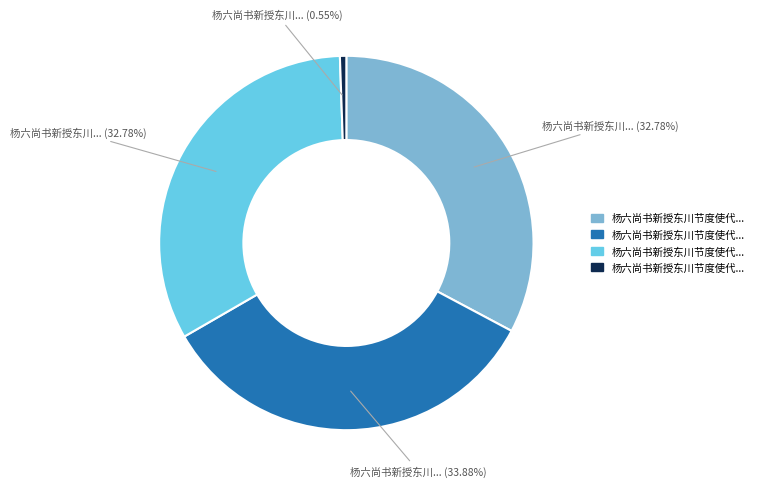

Is there a majority slice in this chart?

No